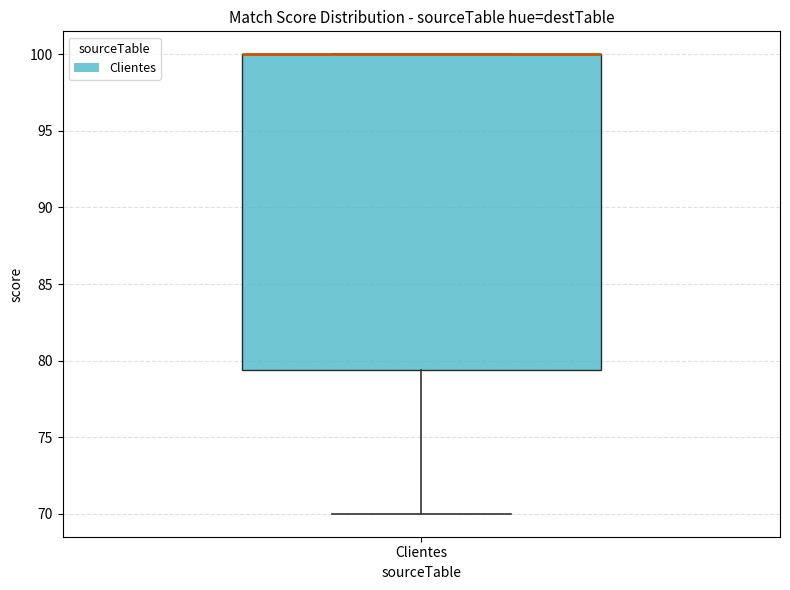

Read this box plot against the y-axis: the position of the median line, the range covered by the box, and the ends of both whiskers. The values are not printed on the chart, so give them approximately, as read against the axis.

median 100.0 (drawn on the box's upper edge), box 79.5 to 100.0, whiskers 70.0 to 100.0